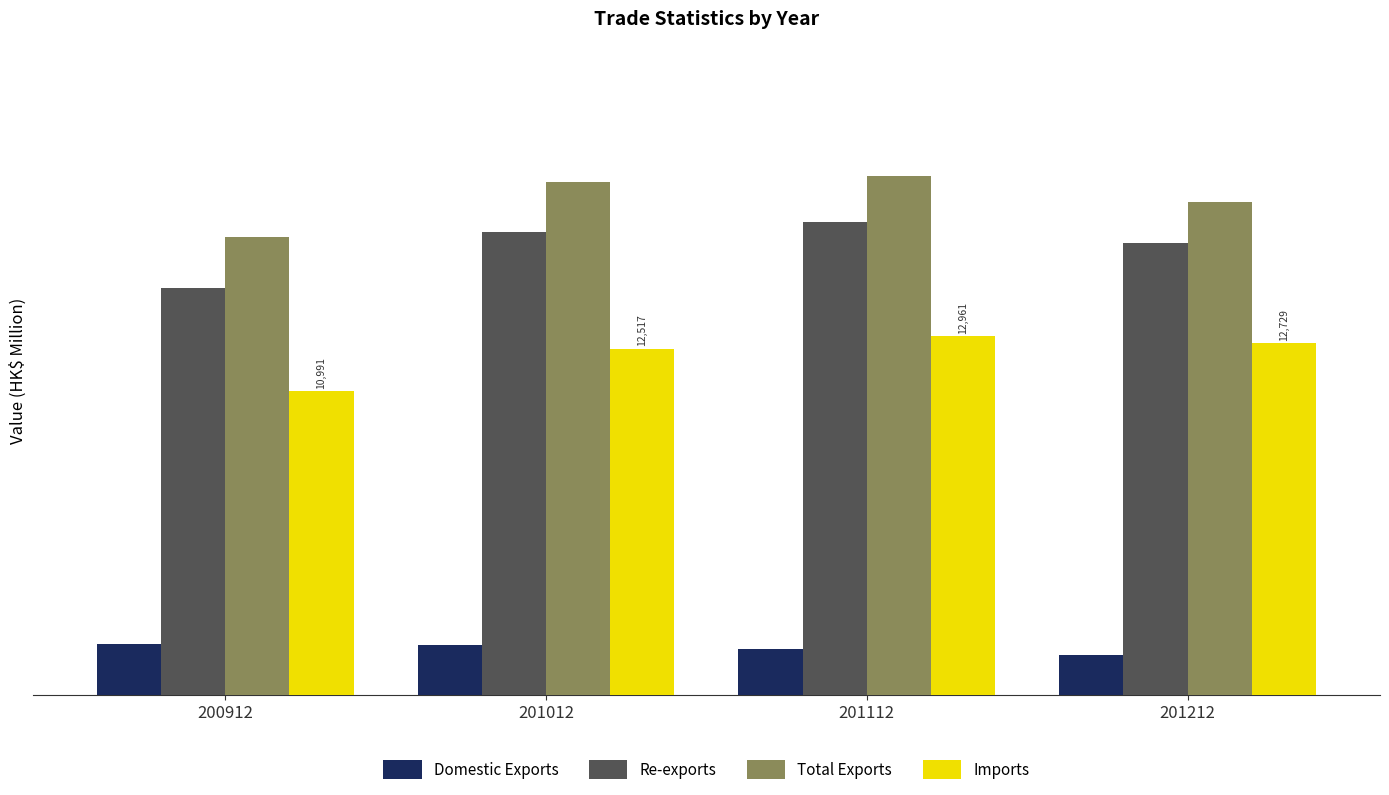

Which series has the widest spread of values?

Re-exports